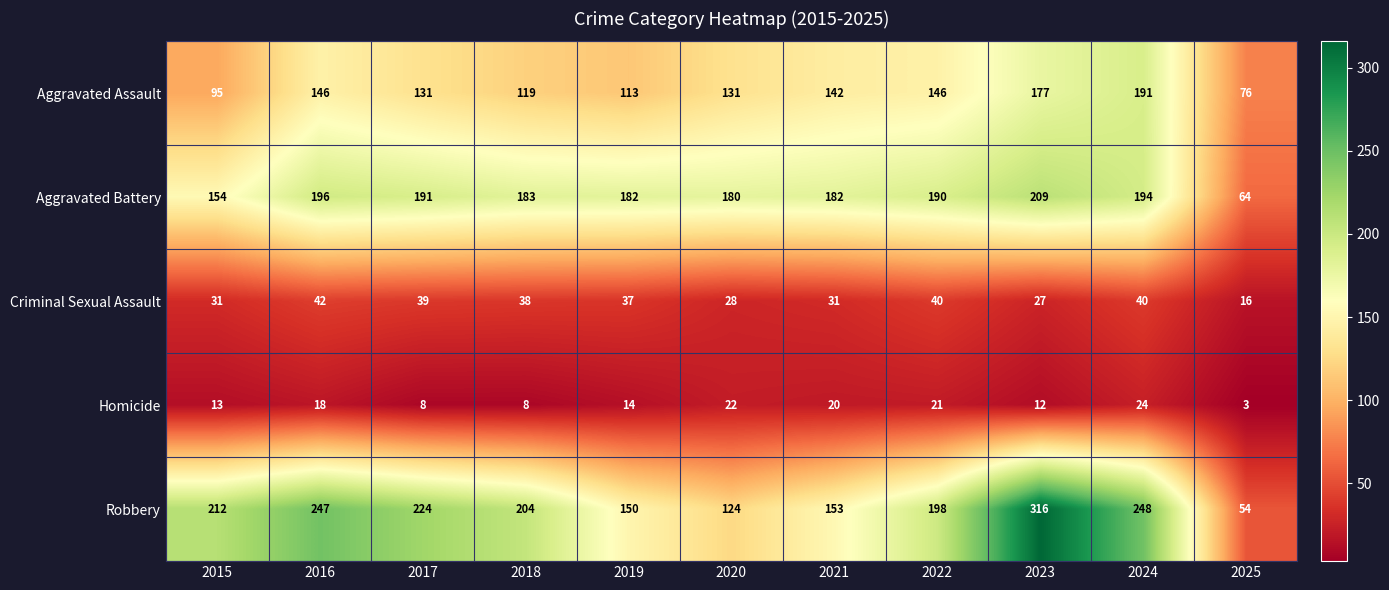

What is the spread (max minus min) of values at 2016?

229